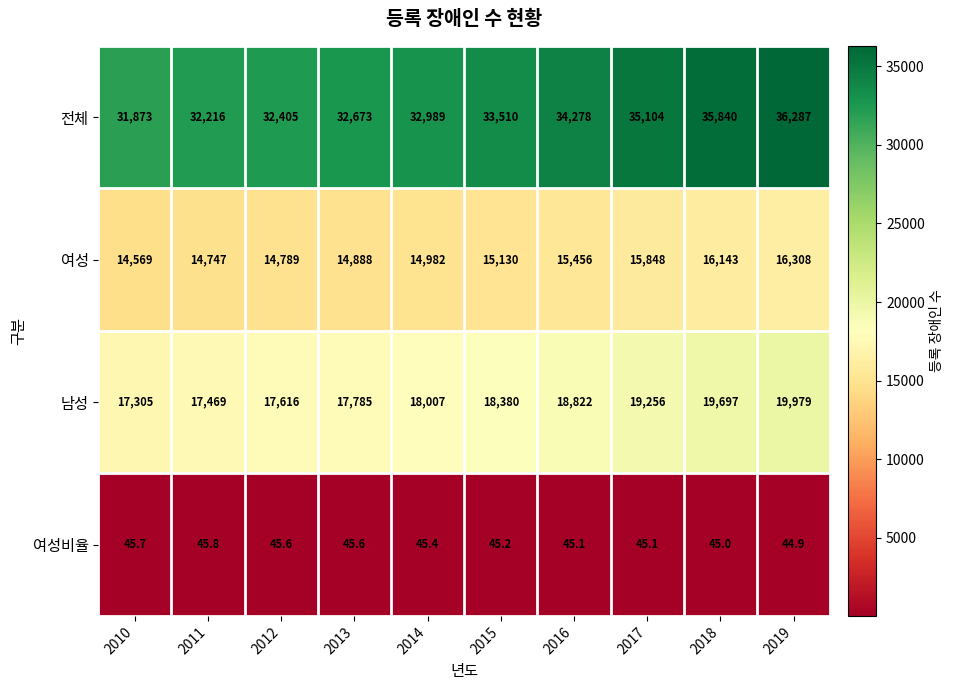

What is the difference between the 여성비율 values at 2011 and 2018?

0.8